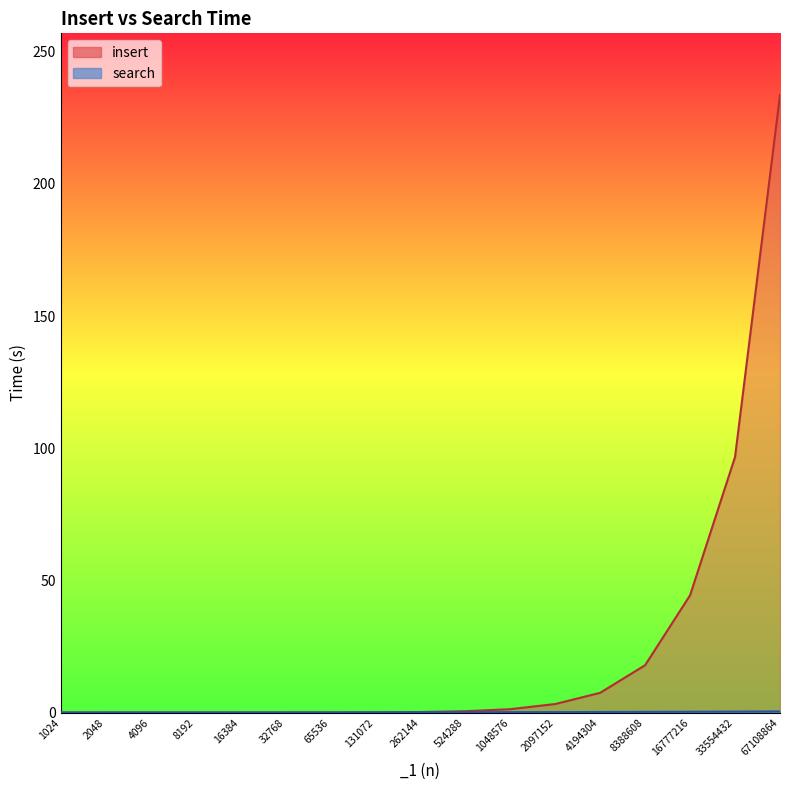

At how many categories does at least one series exceed 208?

1